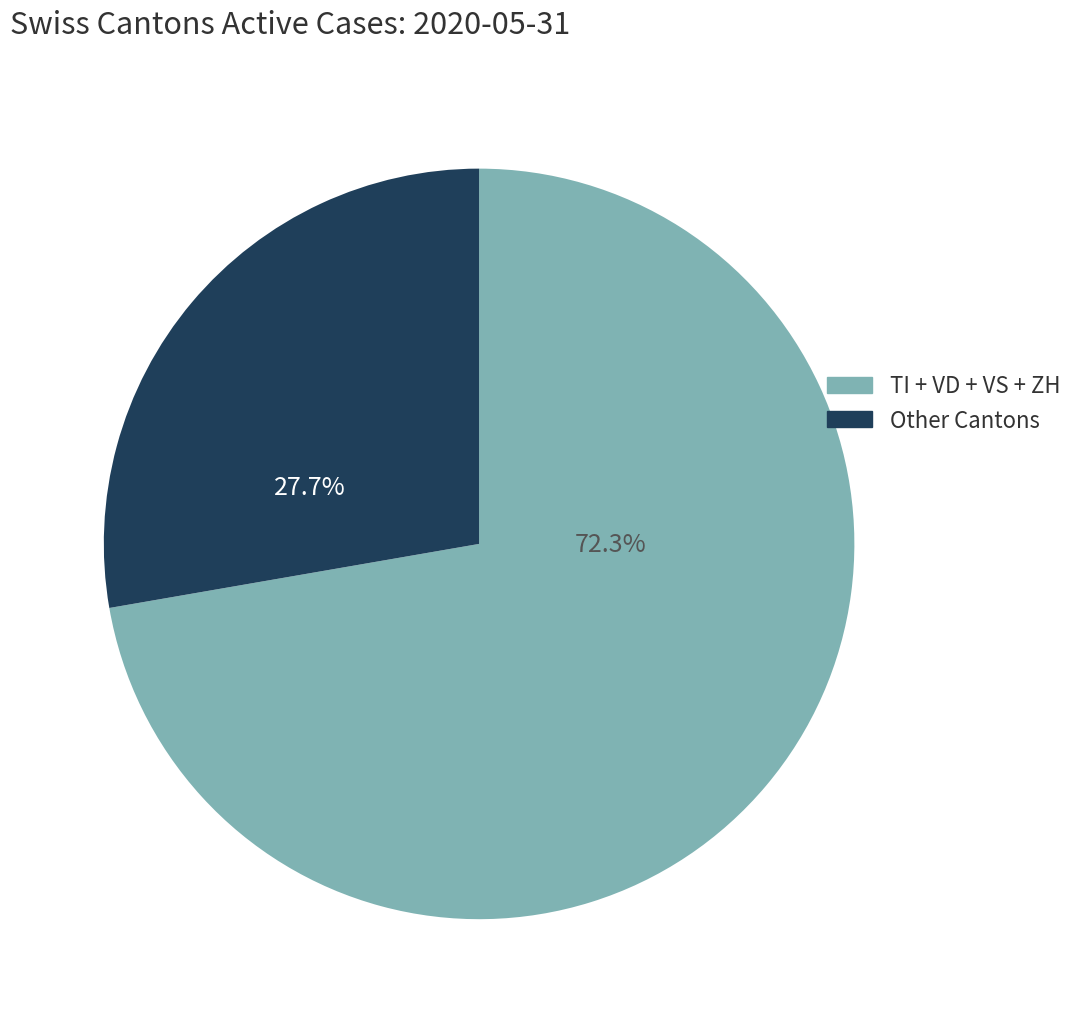

Approximately how many times larger is the value at Other Cantons compared to TI + VD + VS + ZH?

0.4